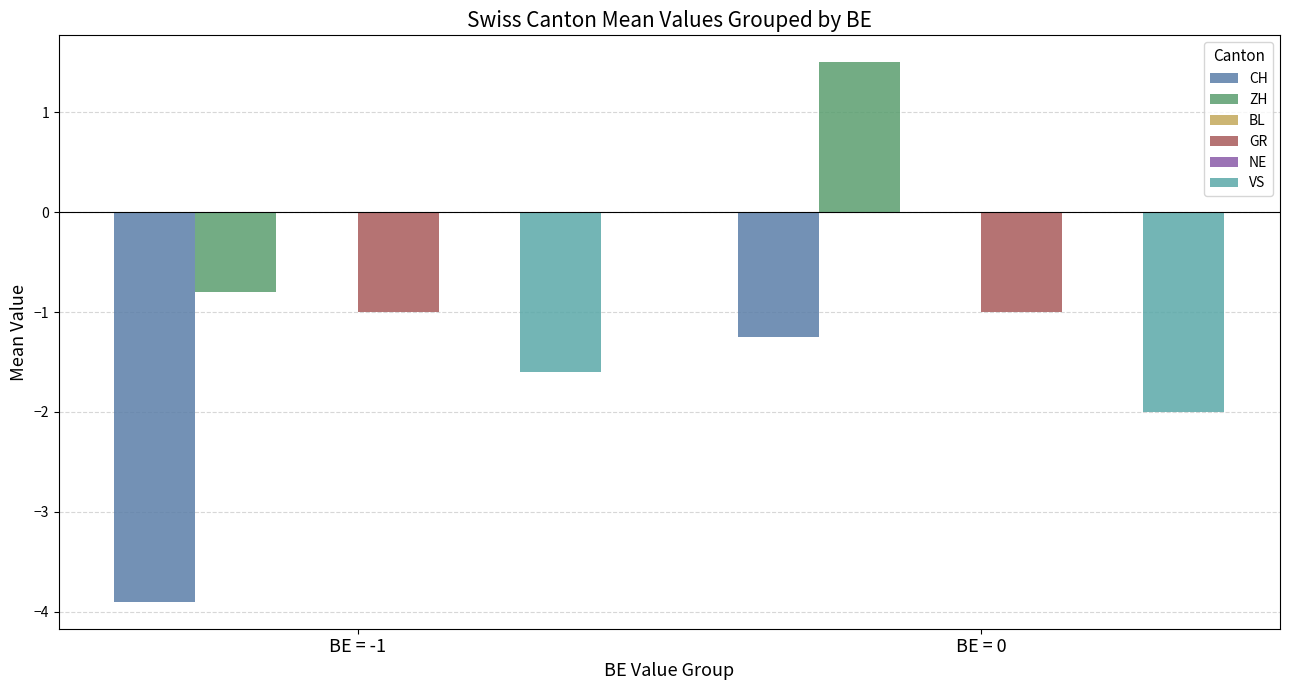

Which has a higher value, BE = -1 or BE = 0?

BE = 0